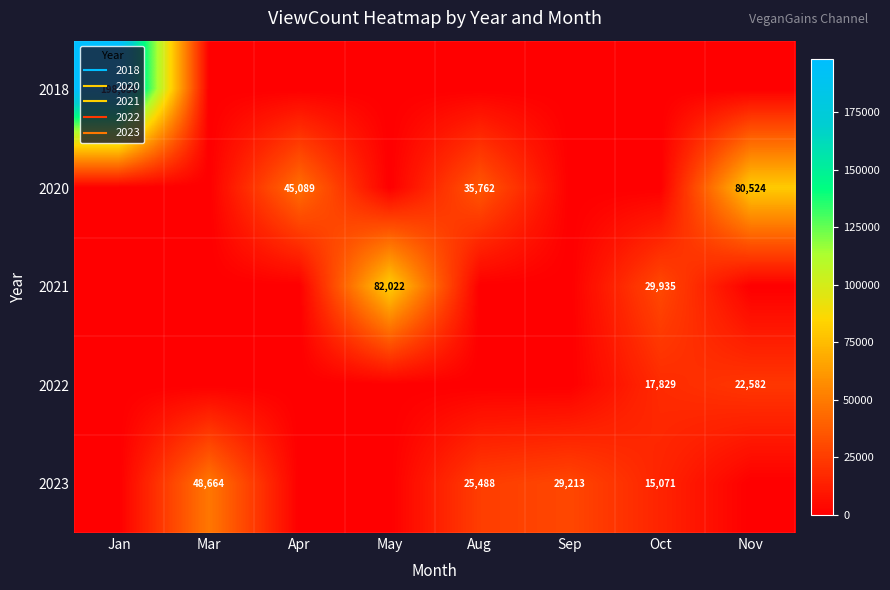

What is the sum of all 2018 values?

198056